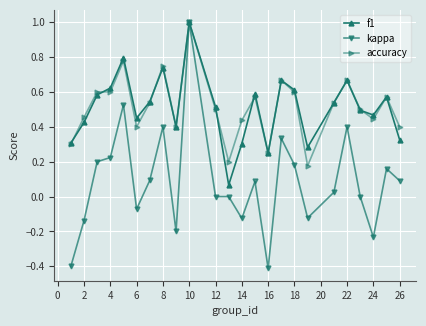

Which series has the largest range (max minus min)?

kappa